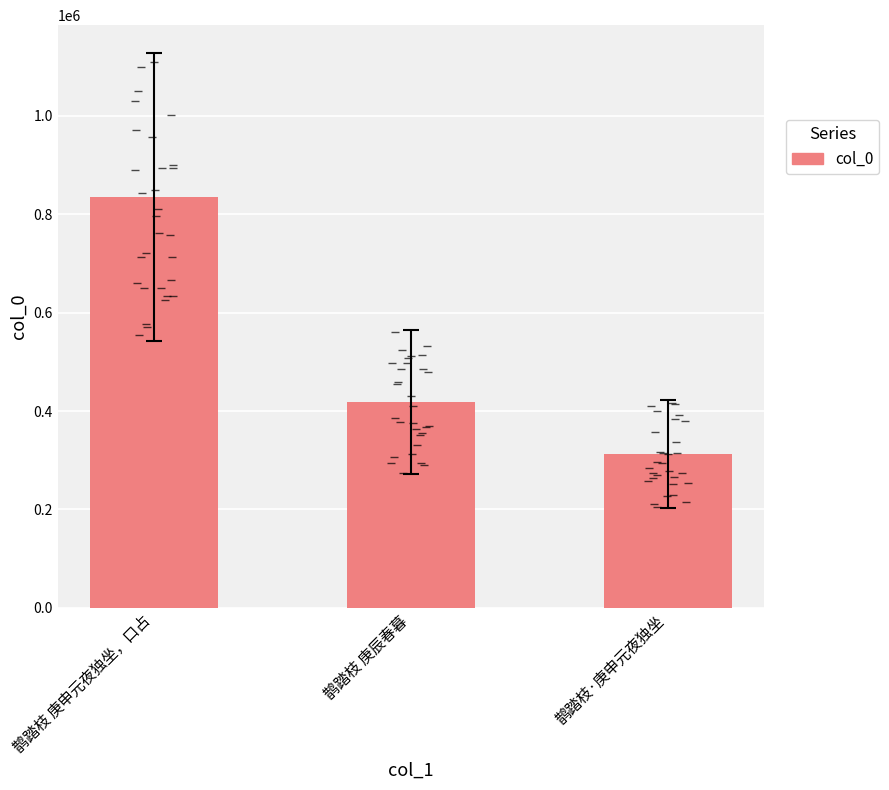

At which category does the chart reach its minimum across all series?

鹊踏枝·庚申元夜独坐